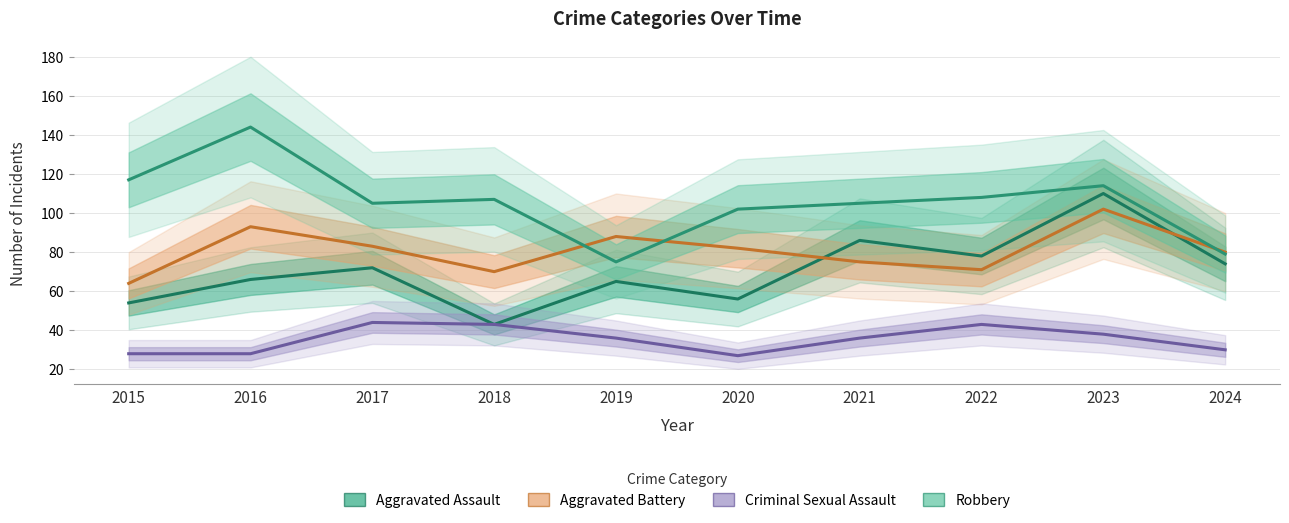

What is the difference between the second highest and second lowest values in the Robbery series?

38